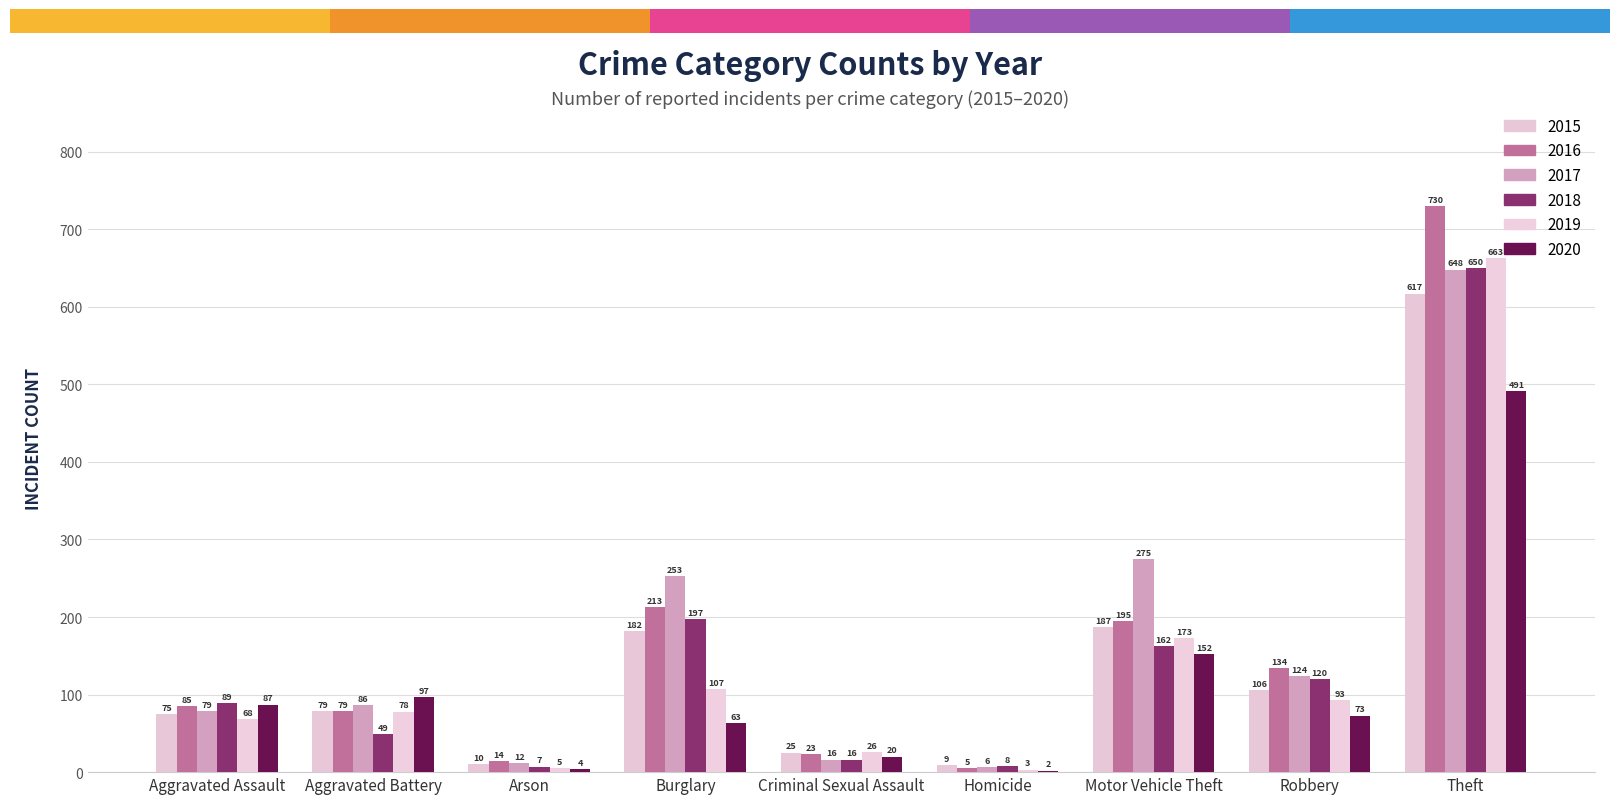

Which series changed the most between Arson and Criminal Sexual Assault?

2019